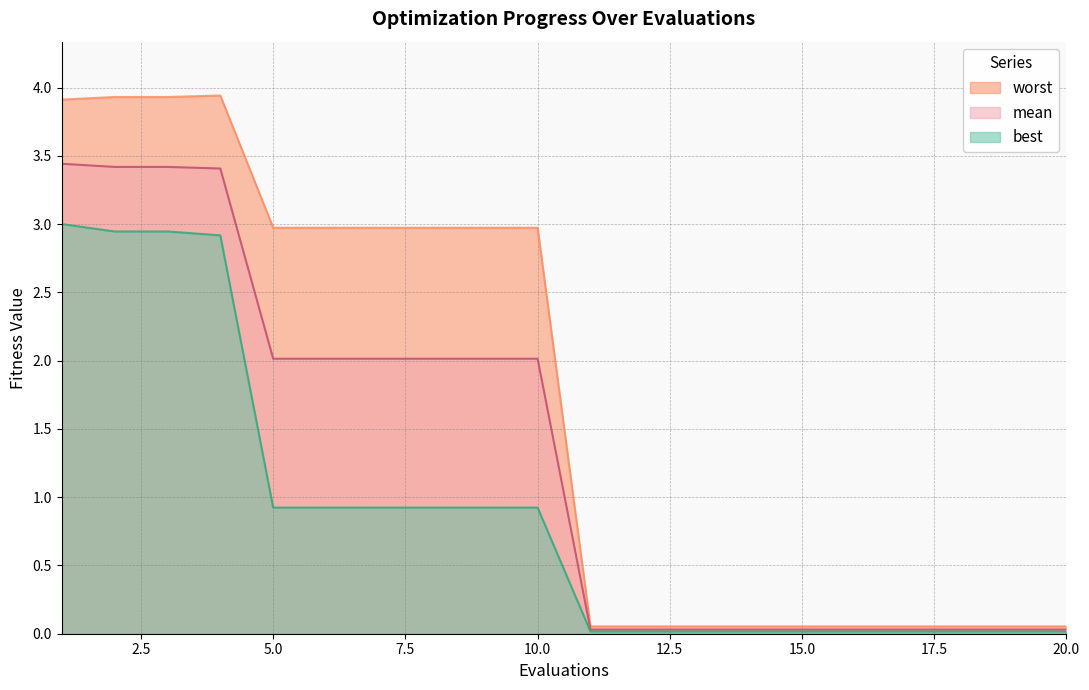

Is the value of best at 19 greater than the value of mean at 5?

No